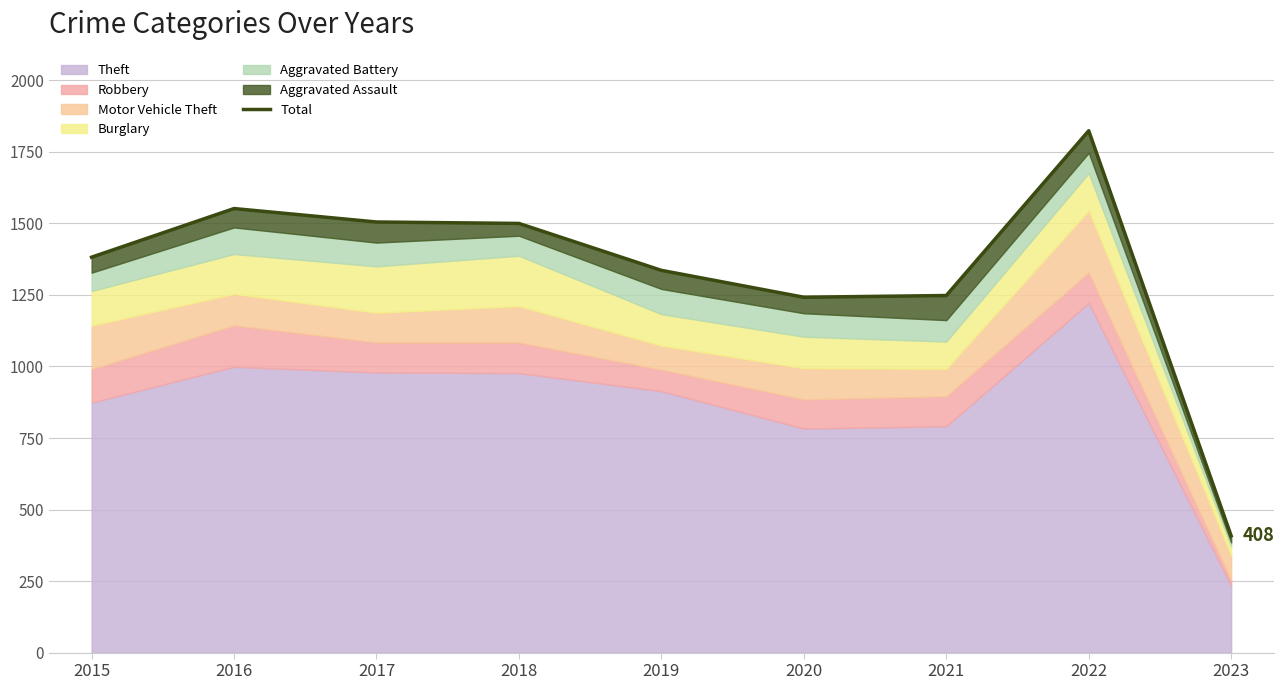

Where is the data nearest to the value 1116?

2020